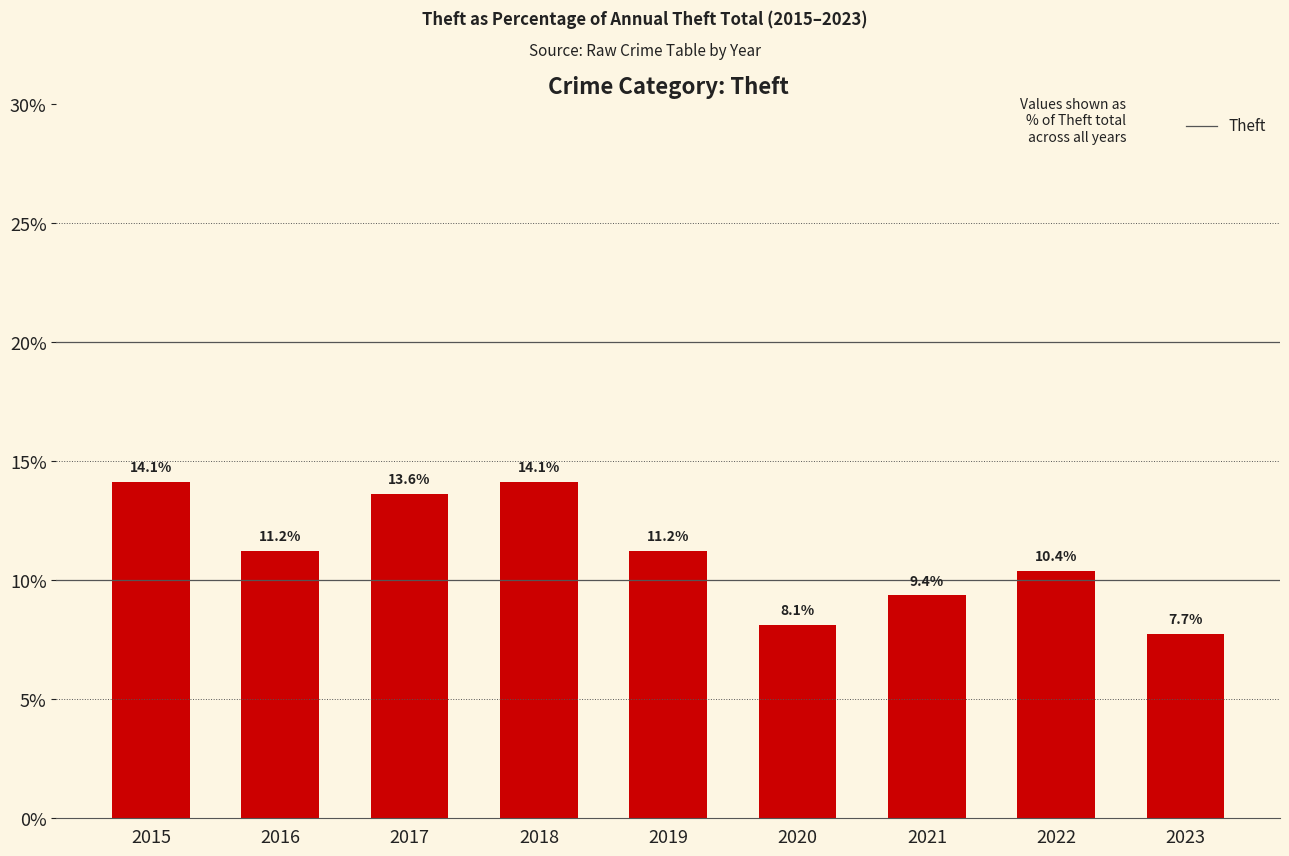

What is the difference between the second highest and minimum values?

6.4